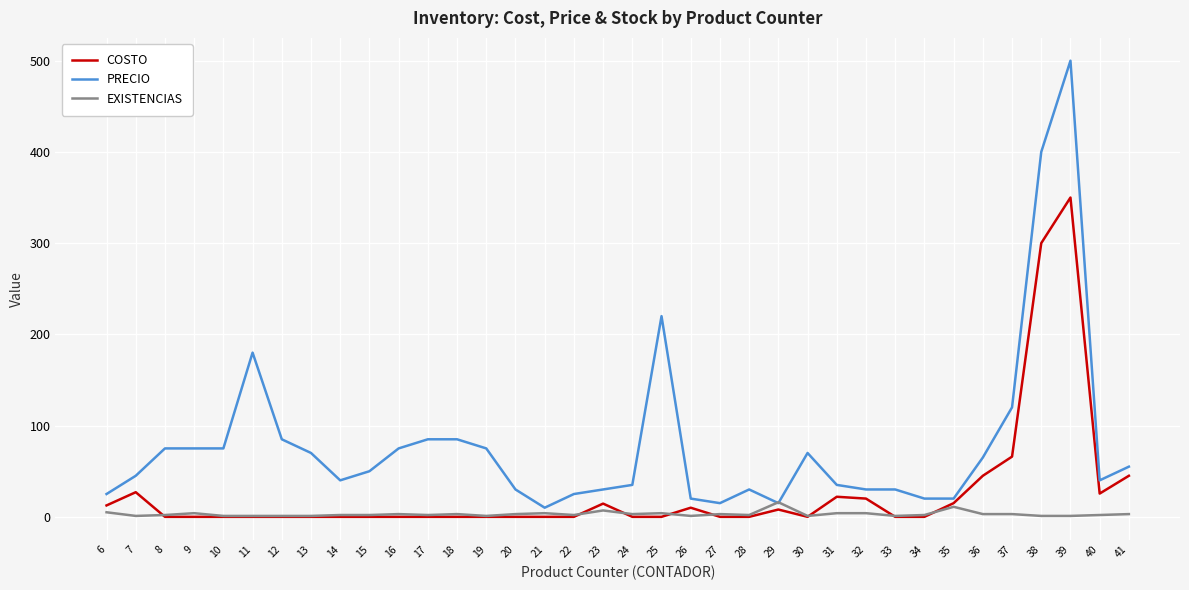

What is the total value across all series at 35?

46.0